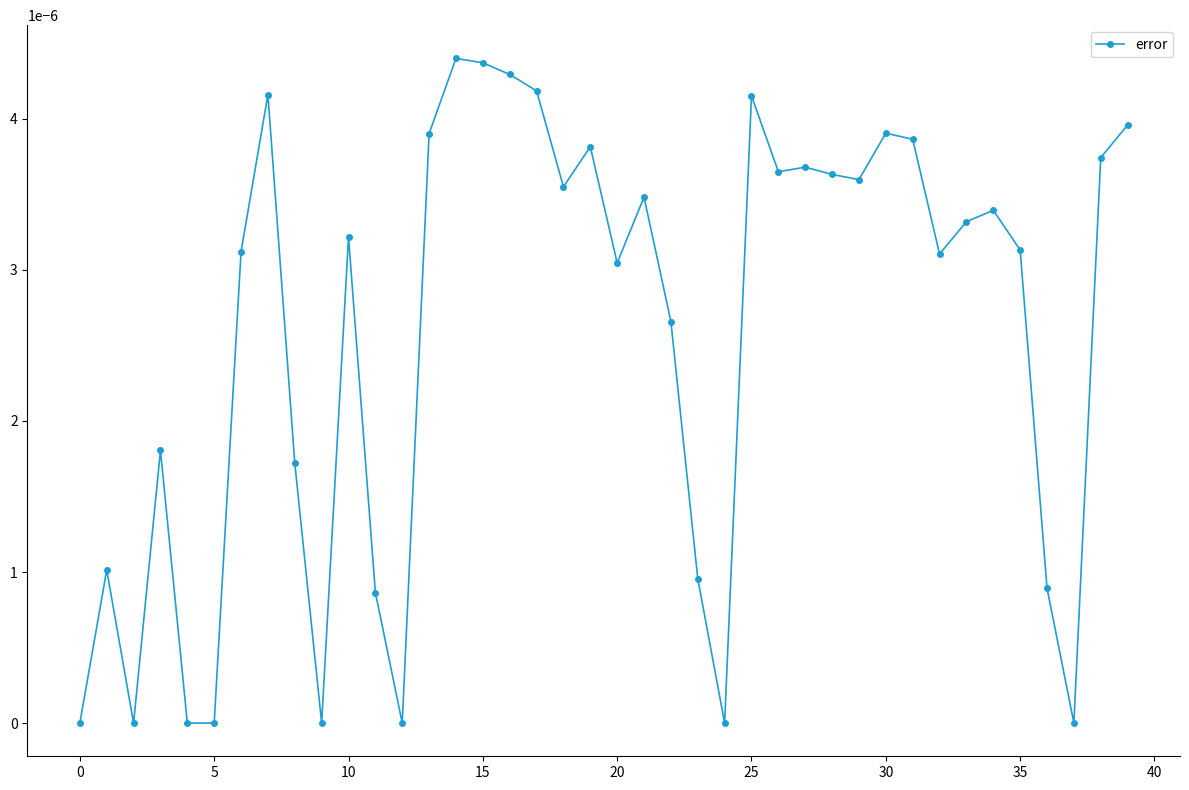

Count the number of categories in the chart.

40